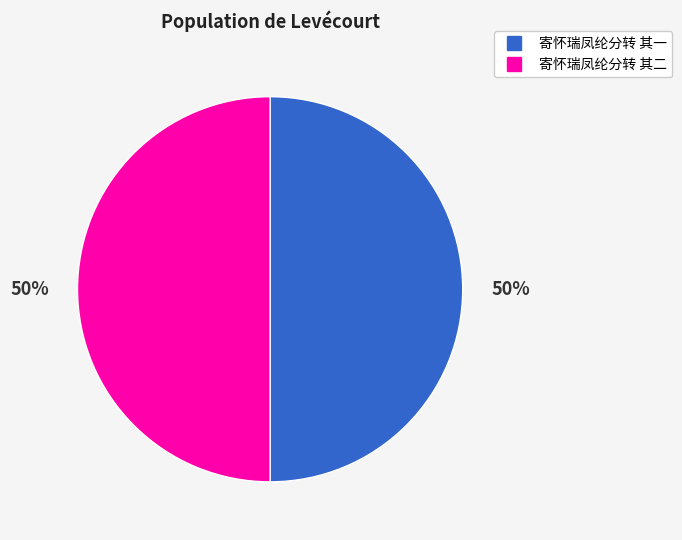

Combined, do 寄怀瑞凤纶分转 其二 and 寄怀瑞凤纶分转 其一 account for over 50%?

Yes